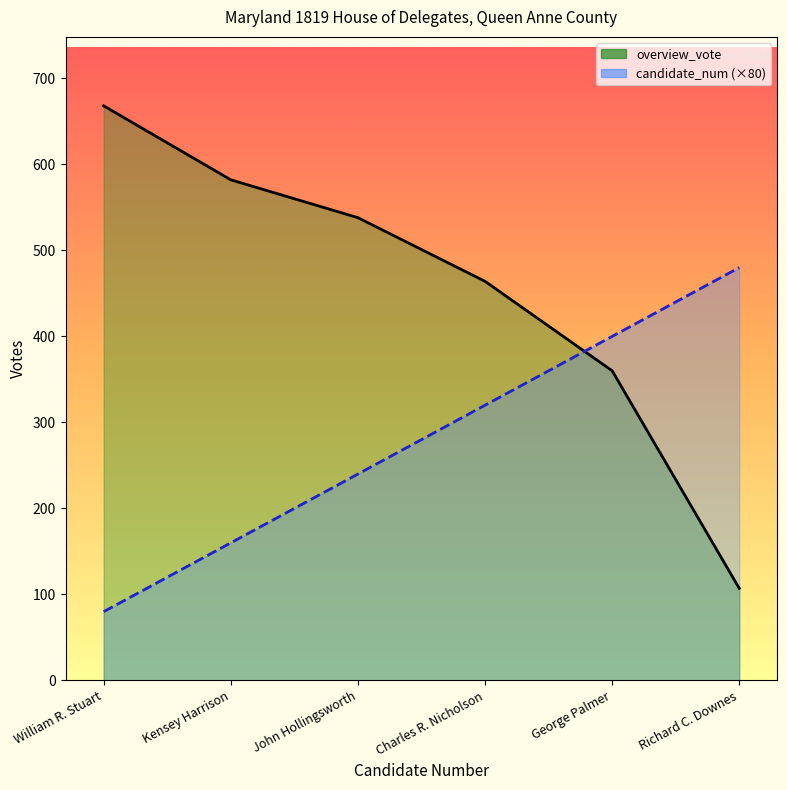

What is the total value across all series at Charles R. Nicholson?

784